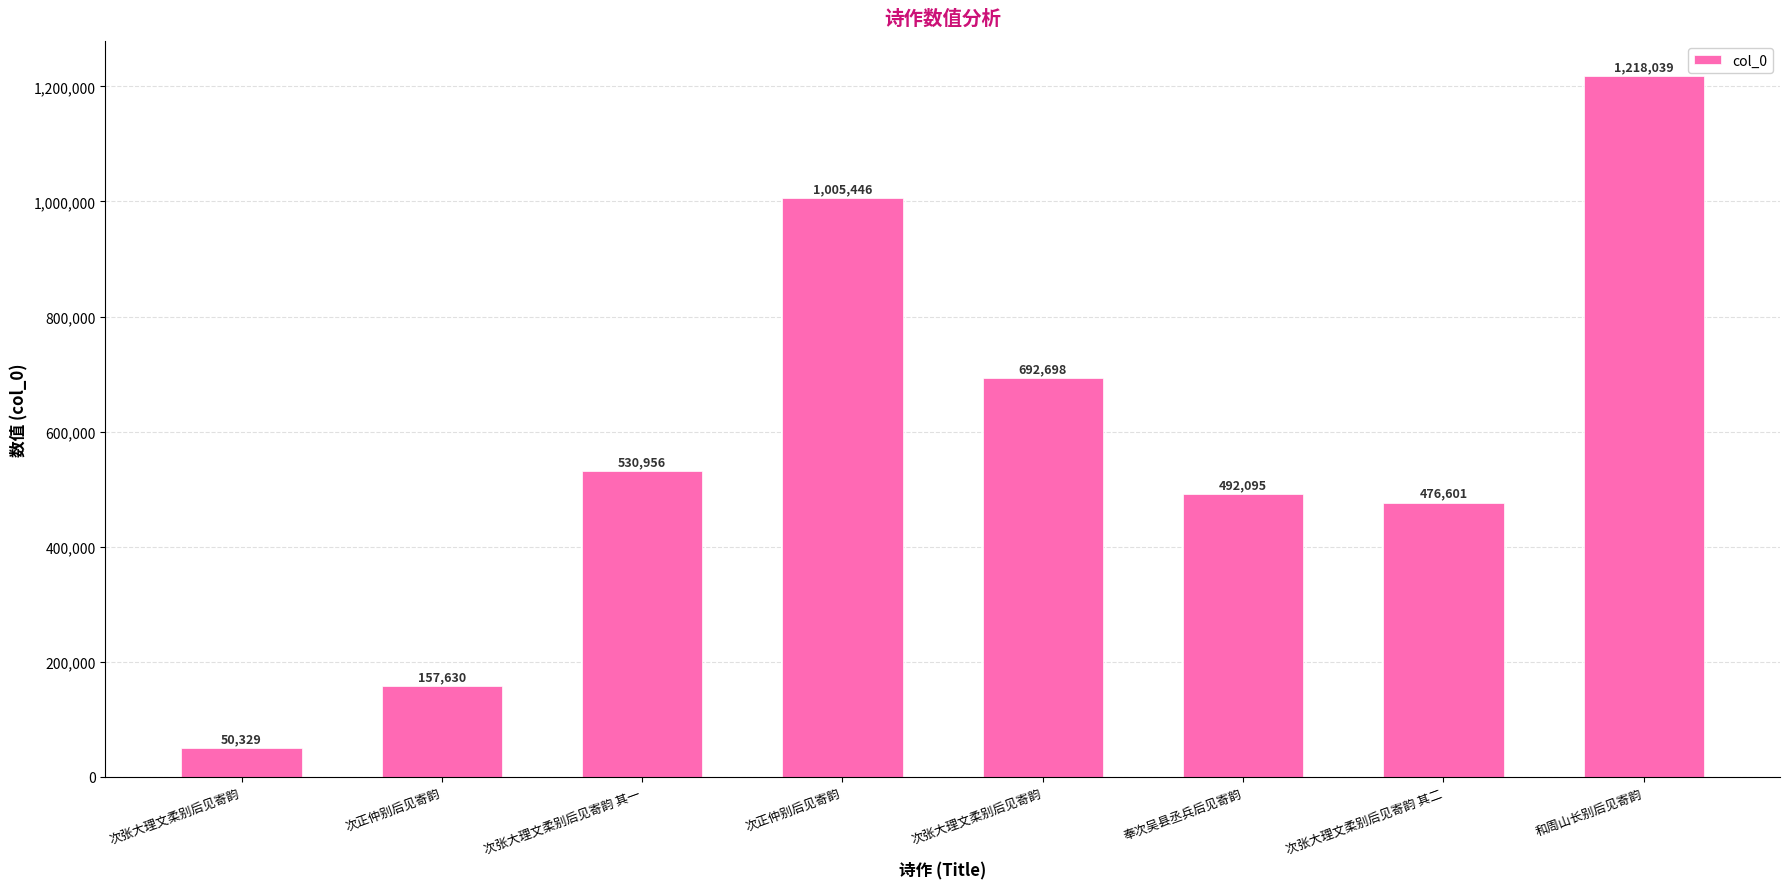

What is the approximate value at 奉次吴县丞兵后见寄韵?

492095